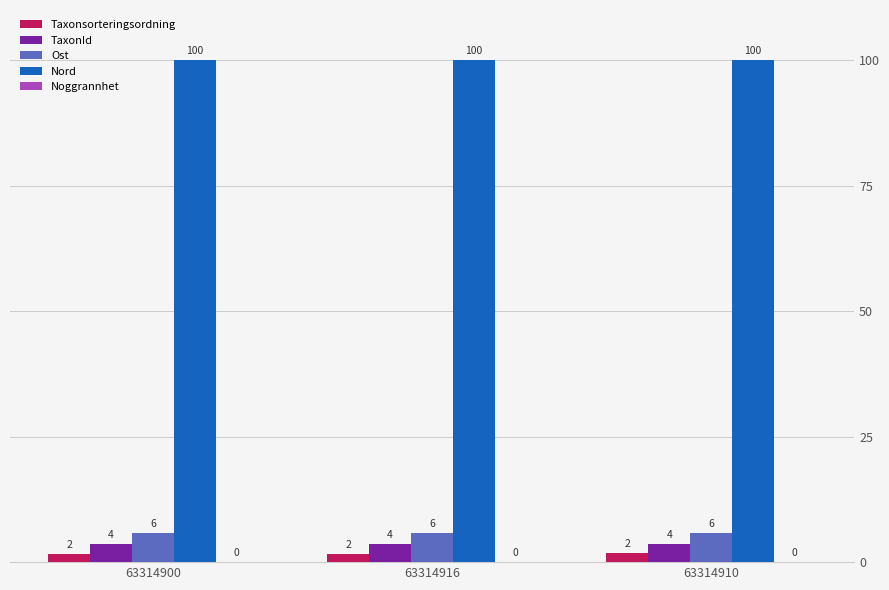

Does the chart contain any negative values?

No